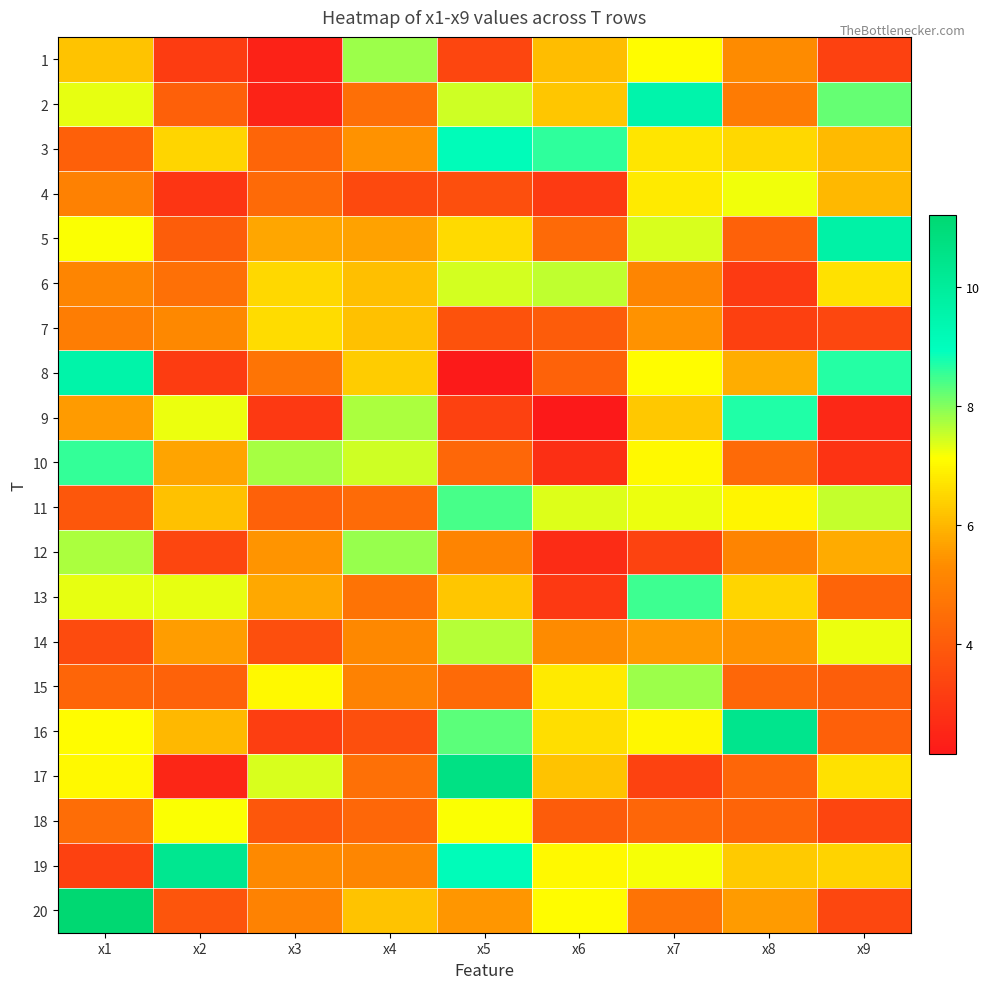

List the series in order of their peak value, highest first.

20, 17, 16, 19, 5, 8, 2, 3, 9, 10, 13, 11, 12, 1, 15, 14, 6, 4, 18, 7